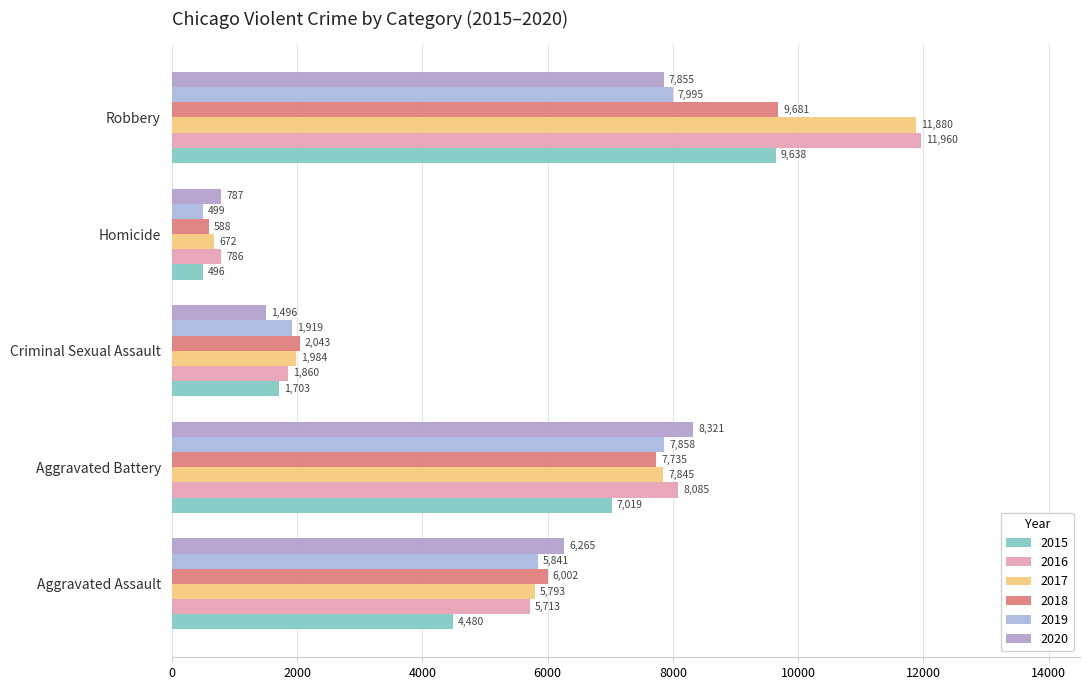

True or false: 2018 has a value of 9681 at Robbery.

True